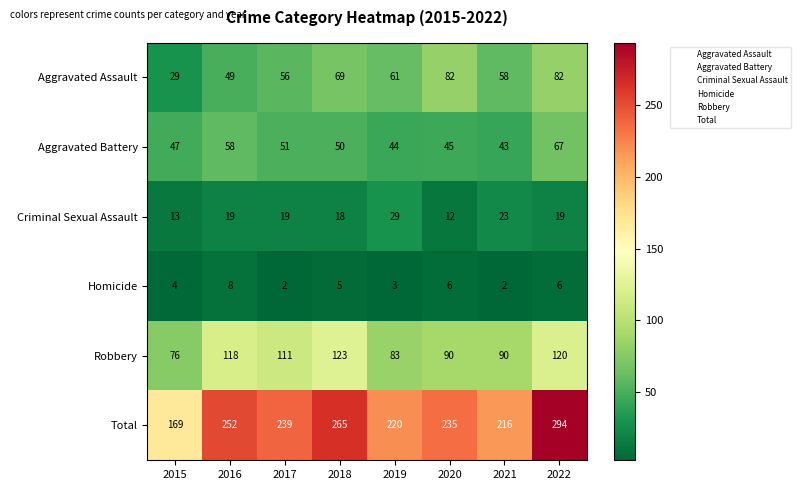

What is the difference between the maximum and second lowest values in the Aggravated Battery series?

23